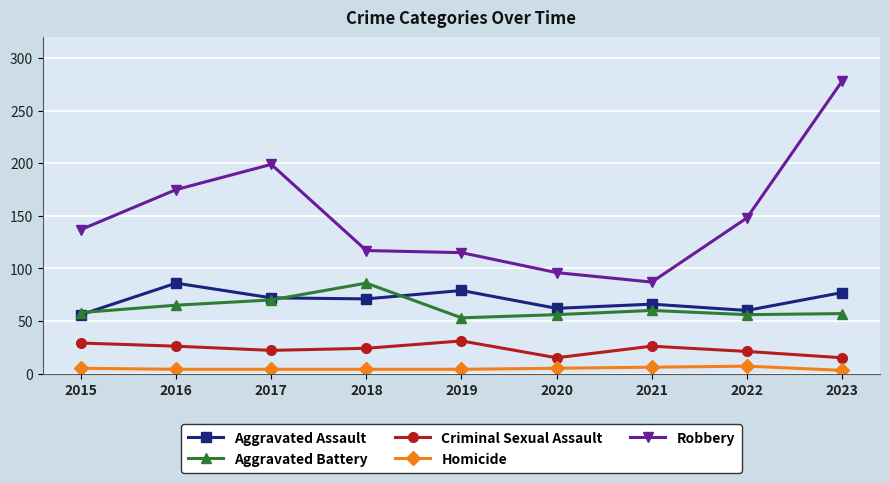

Read the Criminal Sexual Assault value at 2023, to the nearest 5.

15